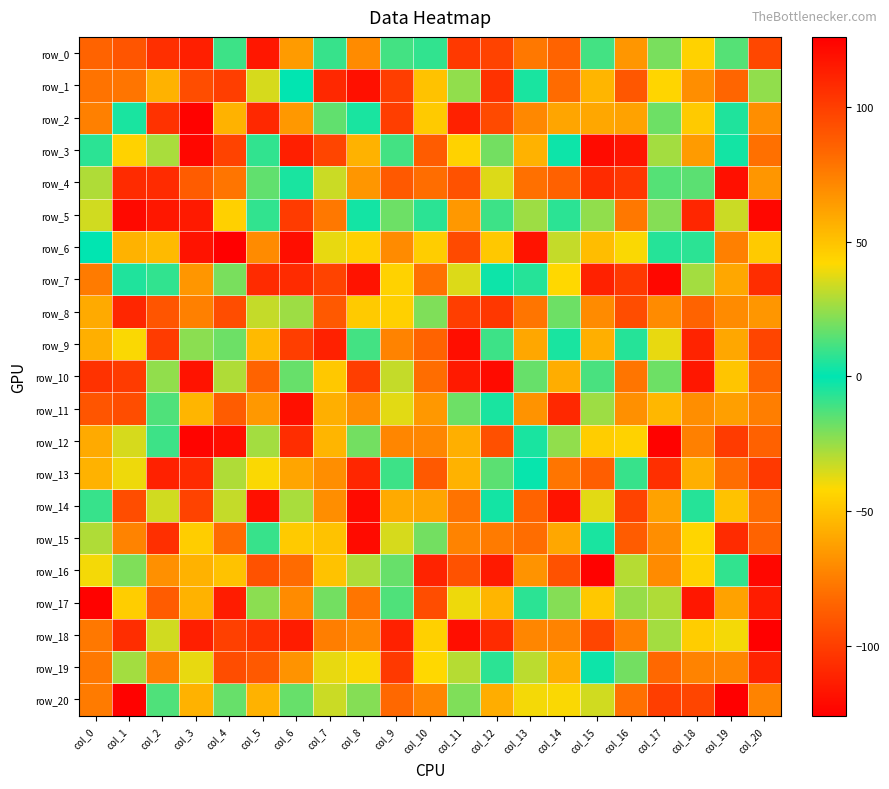

Rank the series at col_6 from lowest to highest value.

row_6, row_7, row_5, row_16, row_17, row_2, row_13, row_15, row_1, row_4, row_10, row_20, row_8, row_14, row_0, row_19, row_9, row_12, row_3, row_18, row_11